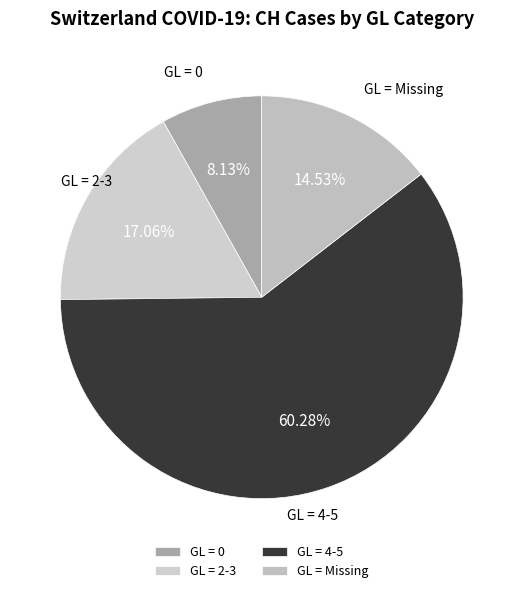

Does any single category account for the majority?

Yes